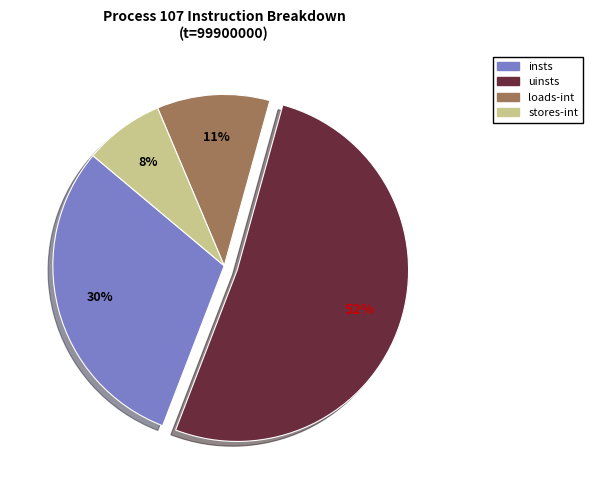

Count the number of slices in the pie.

4